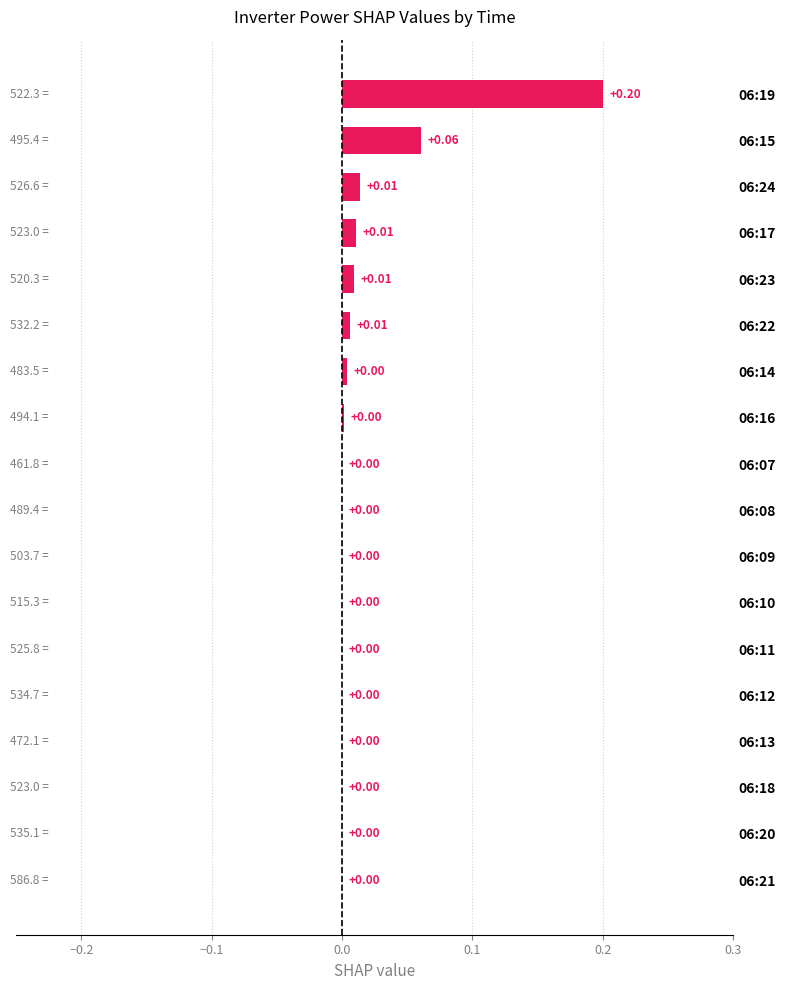

Between 06:14 and 06:15, which is larger?

06:15